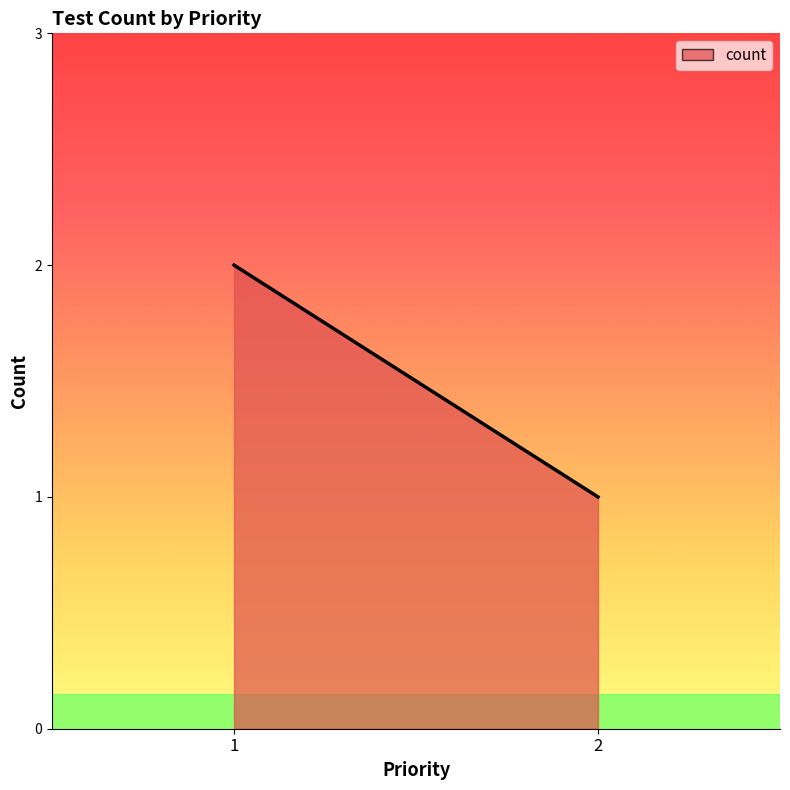

Reading left to right, list all the values displayed in this chart.

2	1